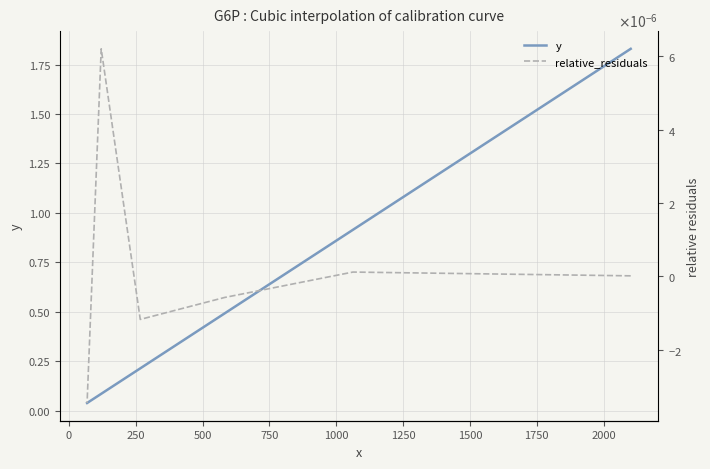

How many lines are shown in the chart?

2